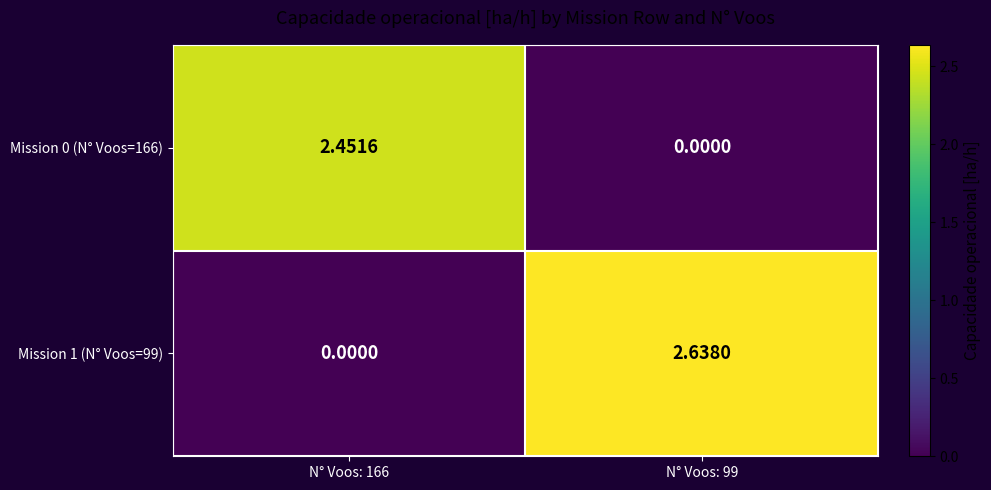

Reading left to right, transcribe all the data shown in this chart.

Mission 0 (N° Voos=166): N° Voos: 166=2.5	N° Voos: 99=0.0
Mission 1 (N° Voos=99): N° Voos: 166=0.0	N° Voos: 99=2.6